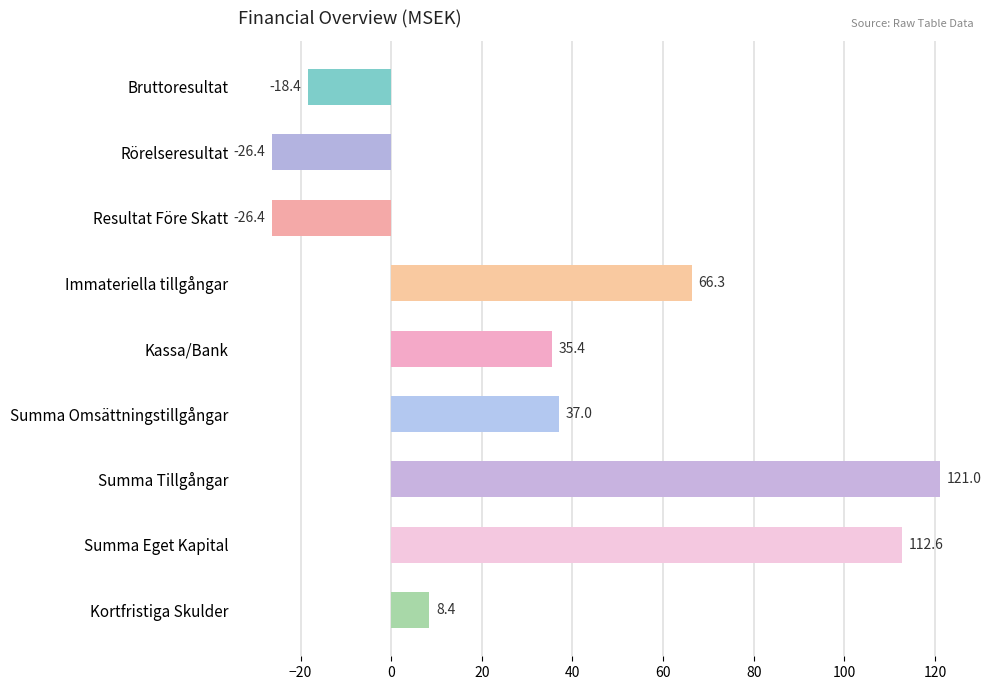

True or false: the data shows 73.3 at Summa Tillgångar.

False